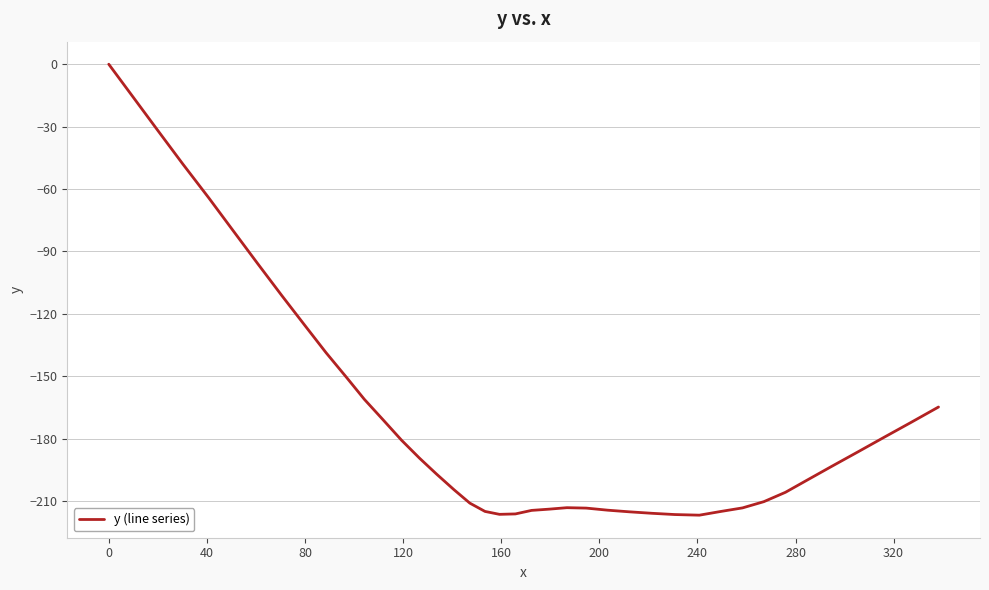

What is the difference between the maximum and minimum values?

216.8